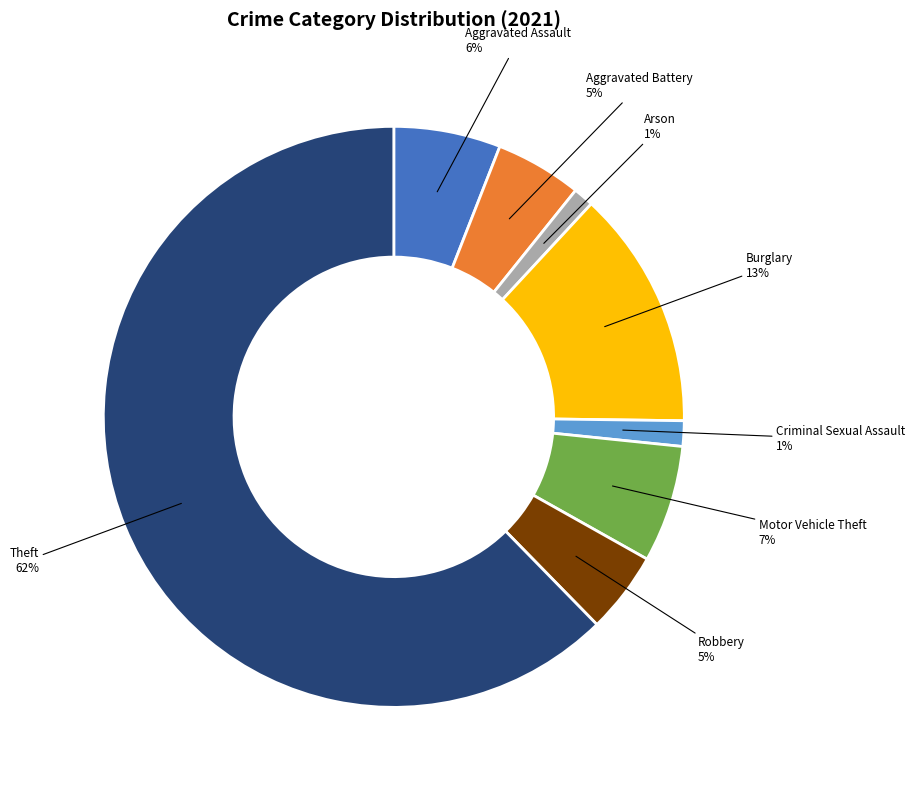

Is it true that Motor Vehicle Theft is 14% of the pie?

False